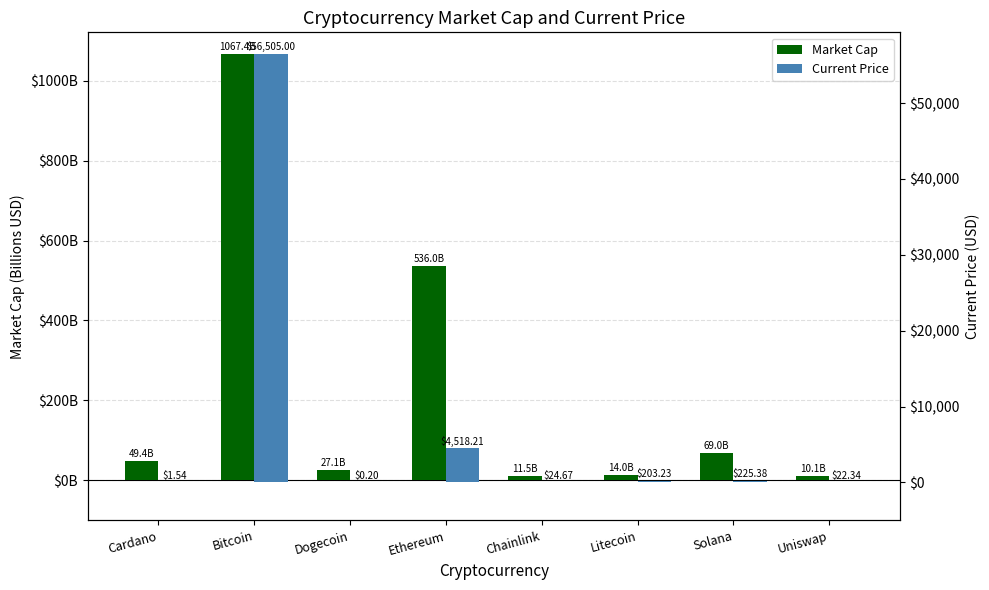

Is the value of Market Cap at Litecoin greater than the value of Current Price at Uniswap?

No